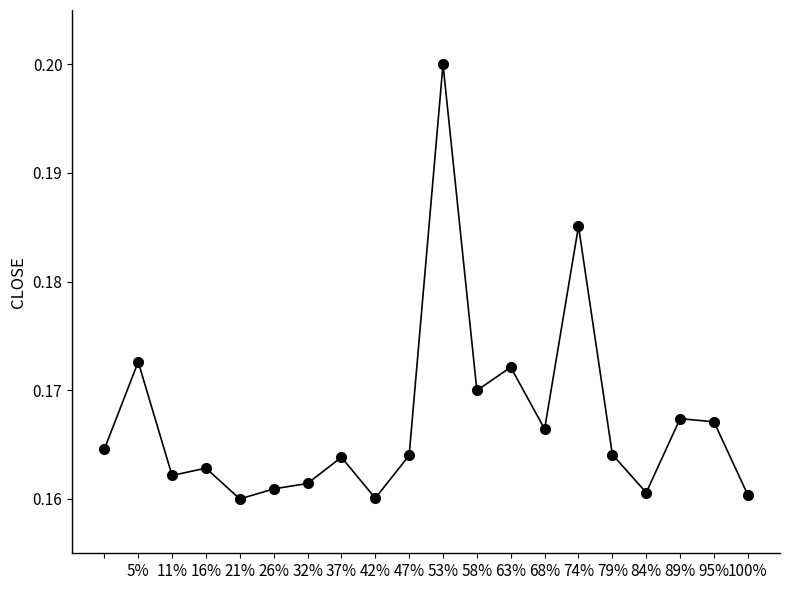

True or false: there are more than 1 points higher than both neighbors.

True